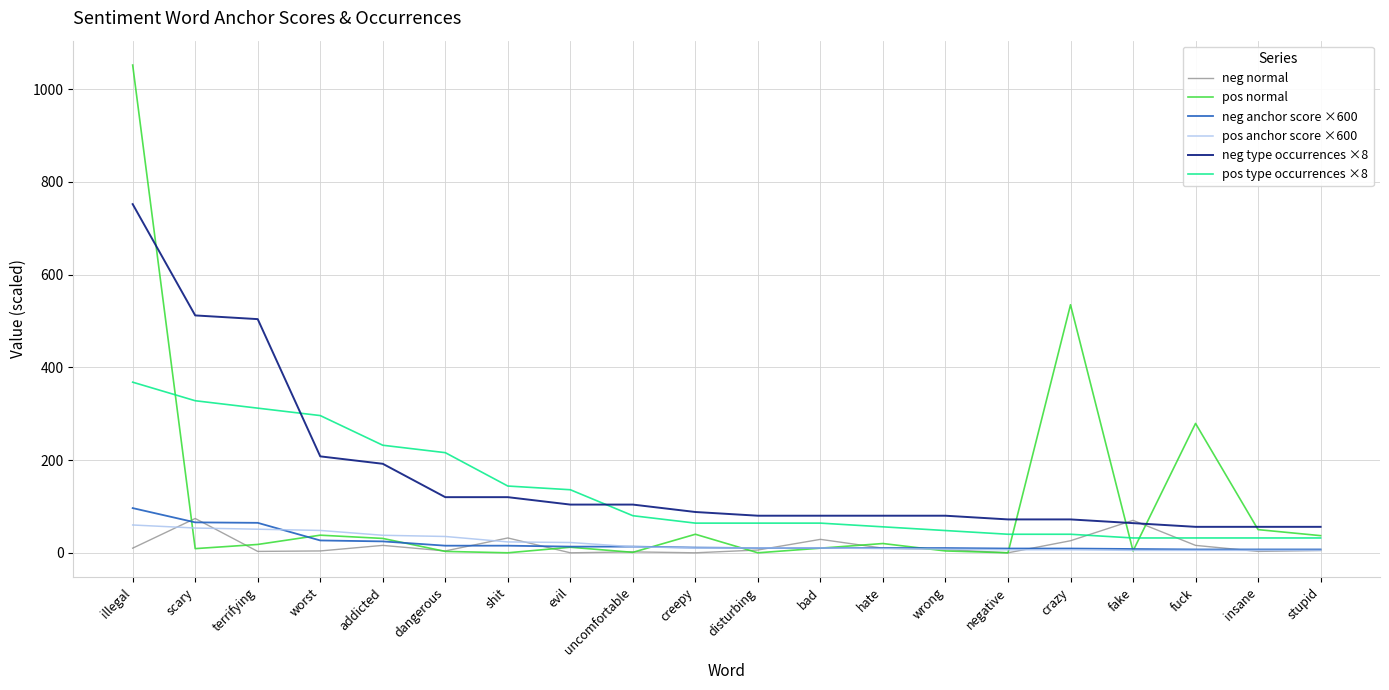

What is the lowest value of the neg type occurrences ×8 series?

56.0